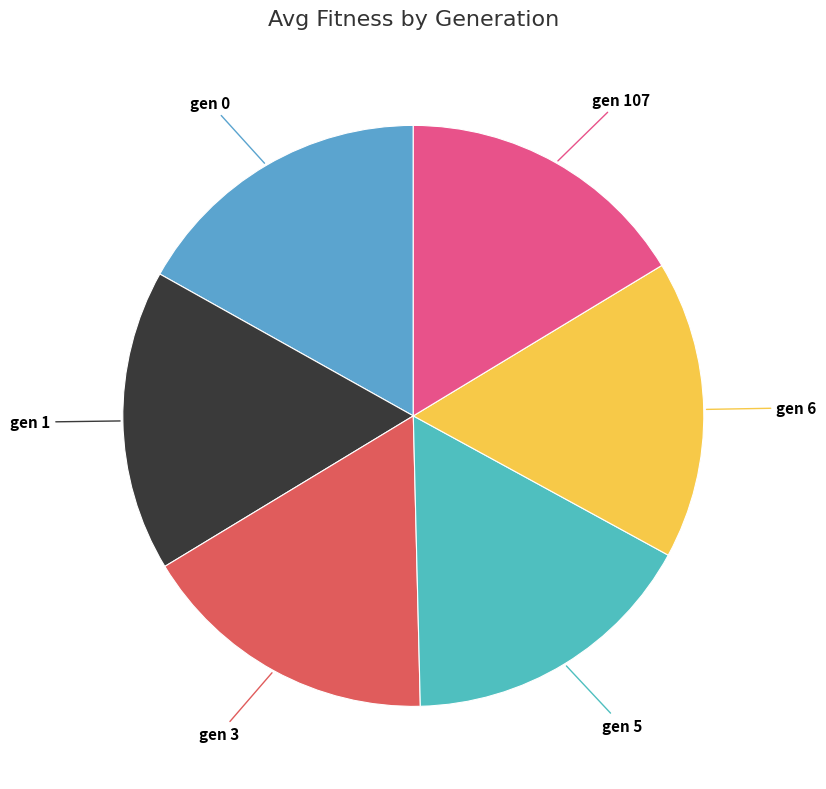

Does gen 0 account for over 50% of the chart?

No